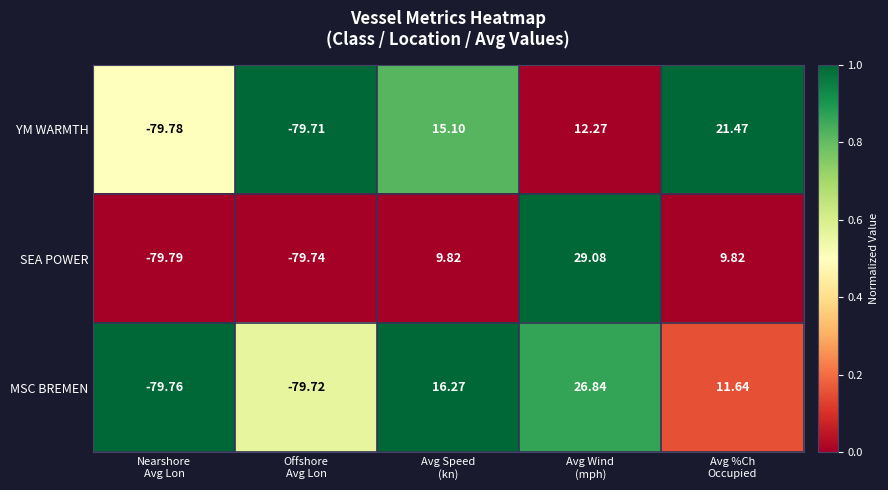

Which series has the widest spread of values?

SEA POWER